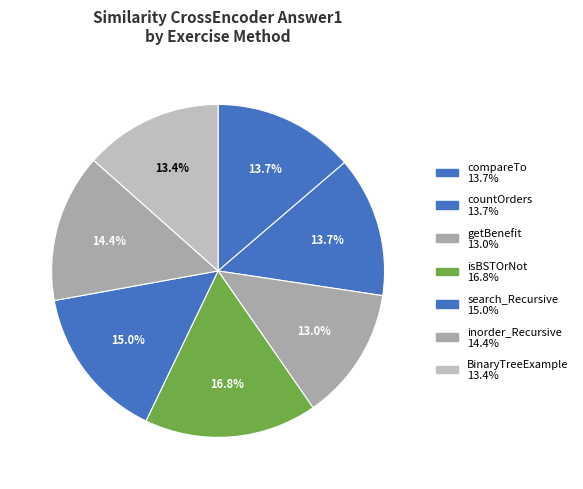

To the nearest percent, what is the average slice percentage?

14%